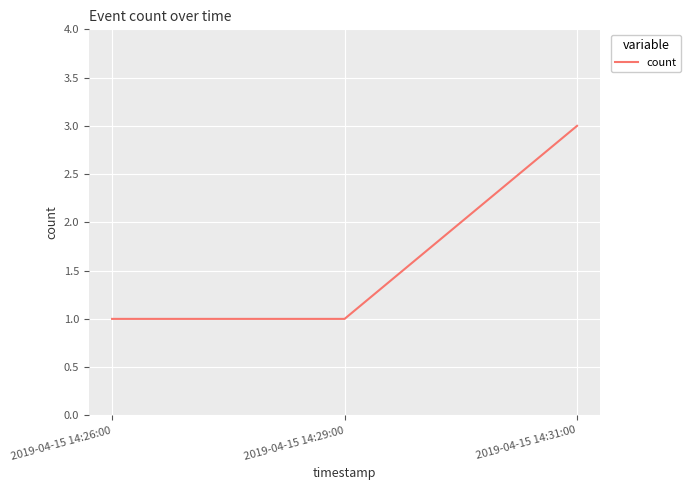

What position from the left is 2019-04-15 14:26:00?

1